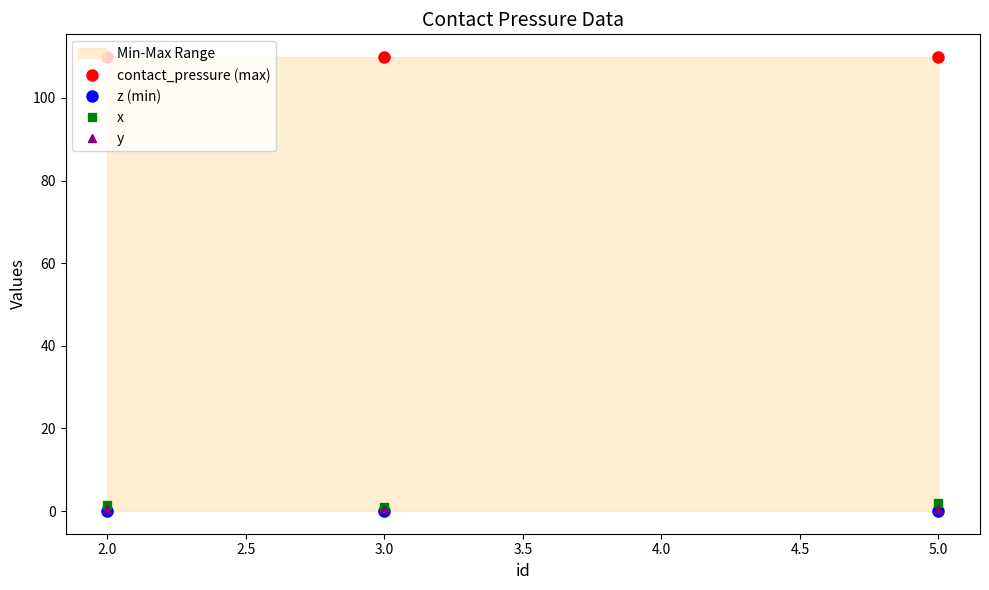

Count the number of data series in this chart.

4